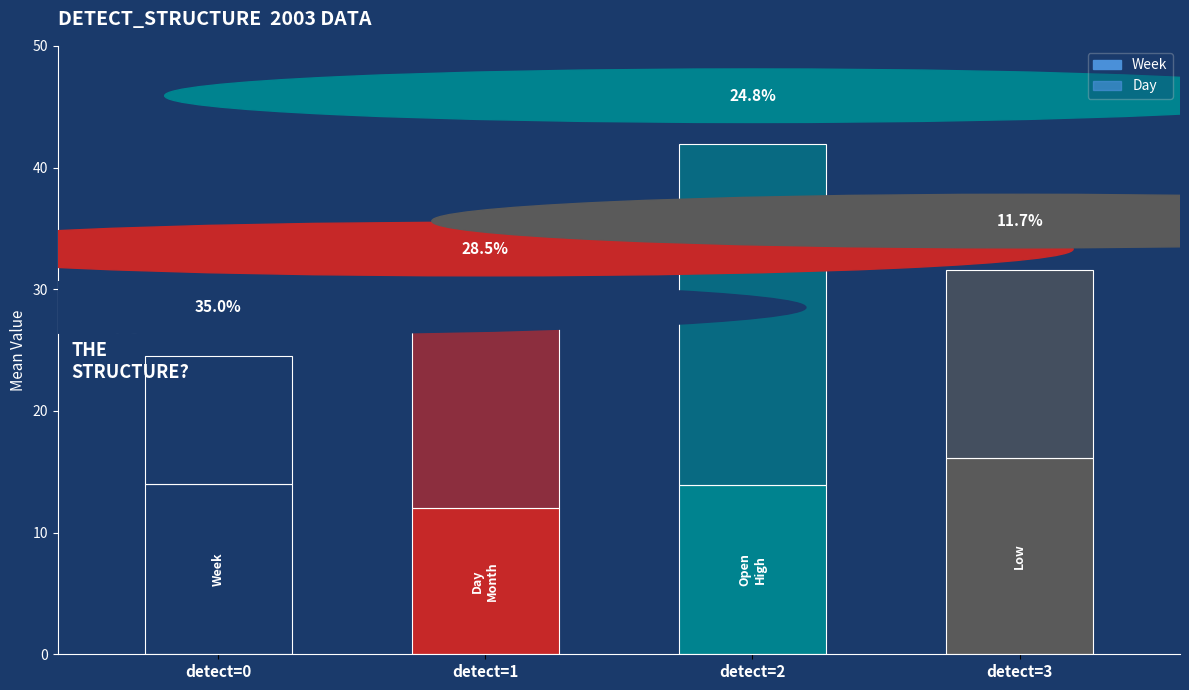

How many bars are there in total?

4